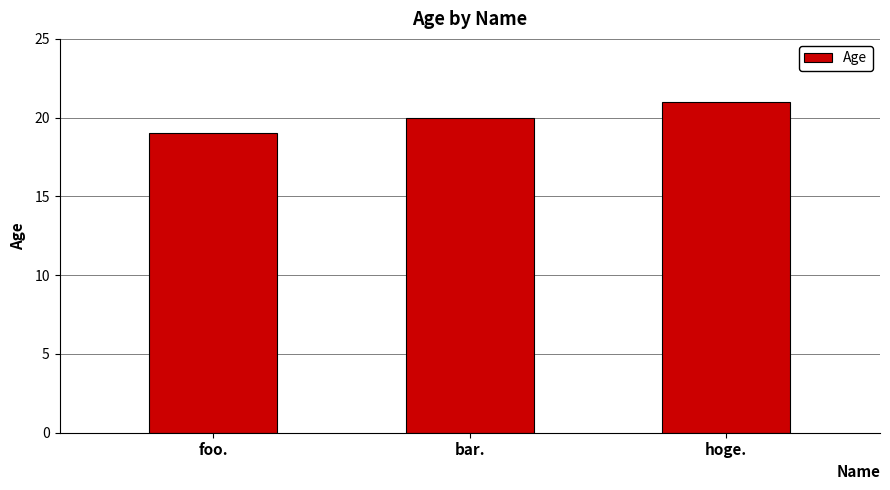

Reading right to left, what are all the values shown in this chart?

hoge.=21	bar.=20	foo.=19